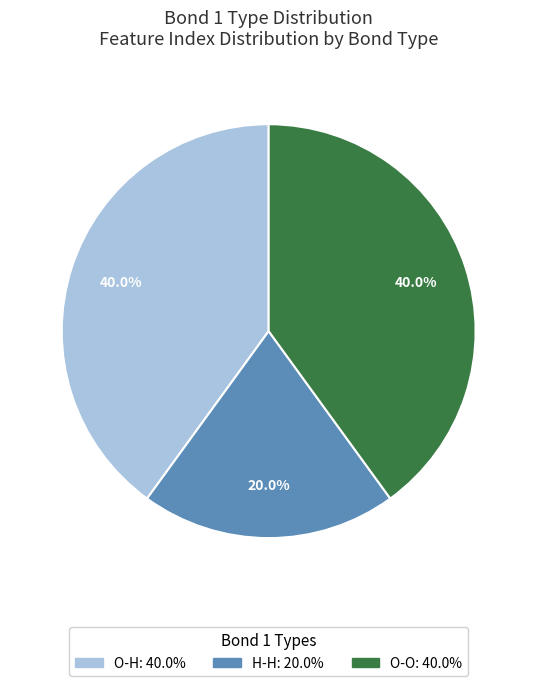

What is the ratio of the value at O-H to the value at H-H?

2.0